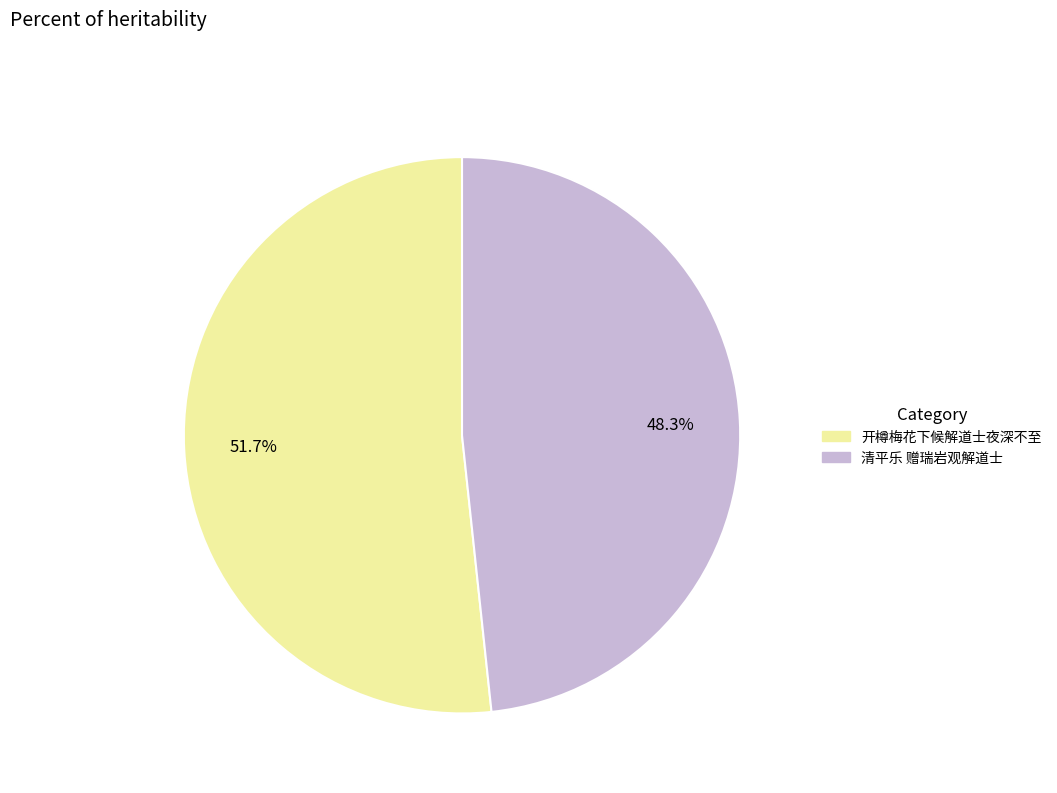

Approximately how many times larger is the value at 开樽梅花下候解道士夜深不至 compared to 清平乐 赠瑞岩观解道士?

1.1